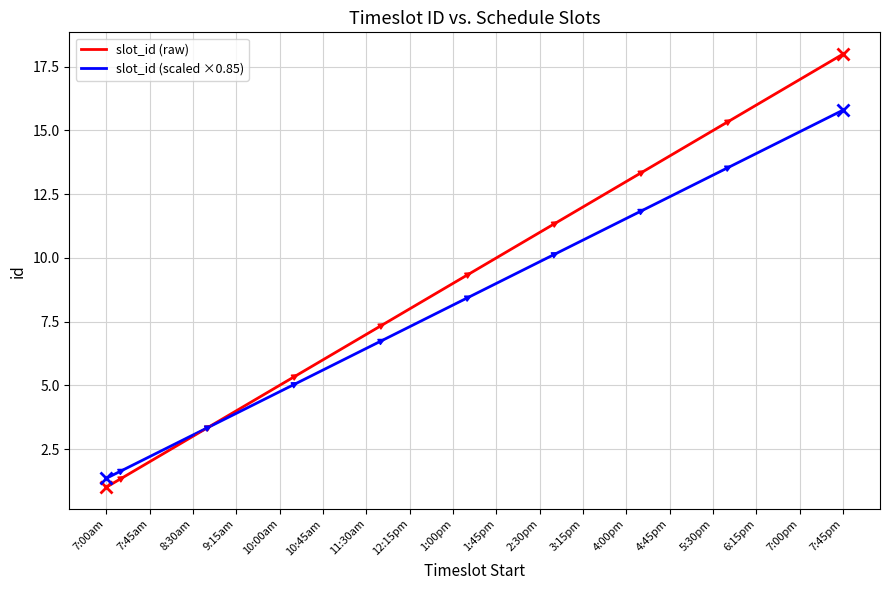

Which series has the largest total across all categories?

slot_id (raw)